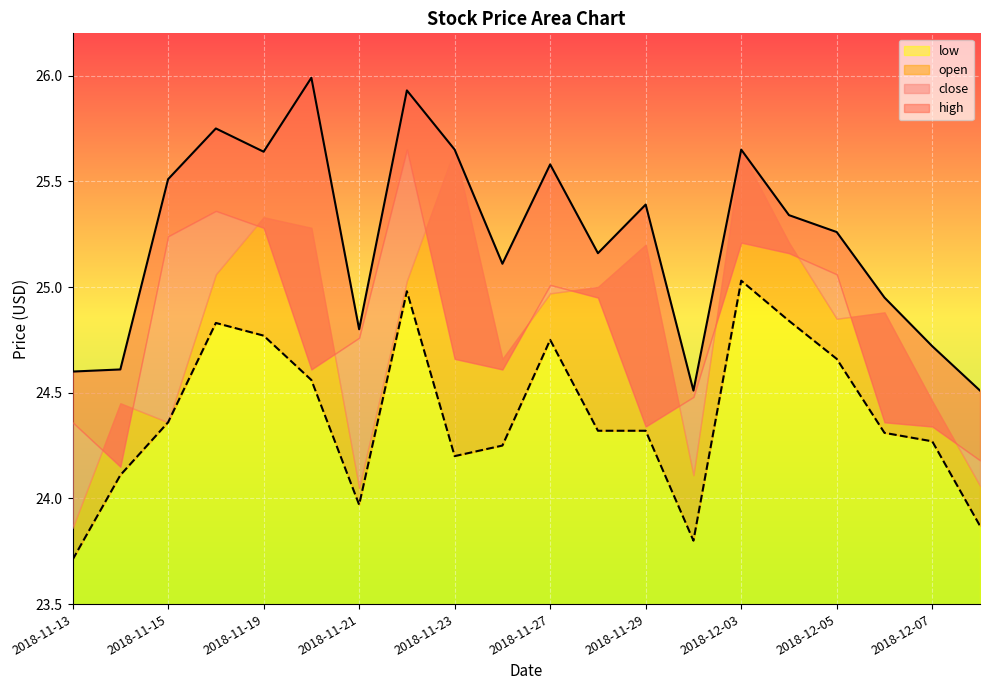

Is it true that low equals 6.6 at 2018-11-29?

False